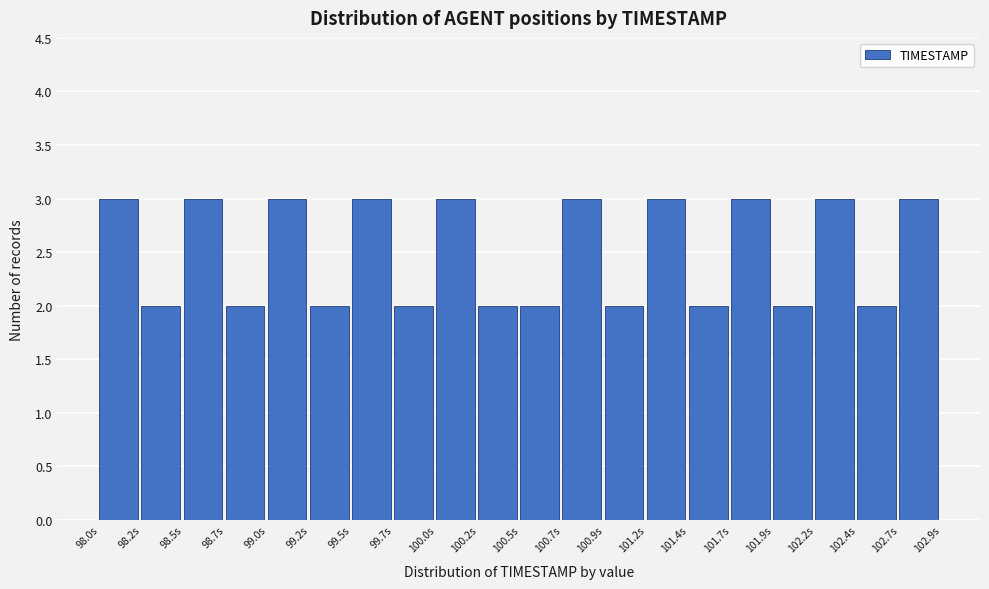

How tall is the bar that spans 99.00 to 99.25 on the x-axis? Neither the bar edges nor the heights are printed on the chart, so give them approximately, as read against the axes.

3